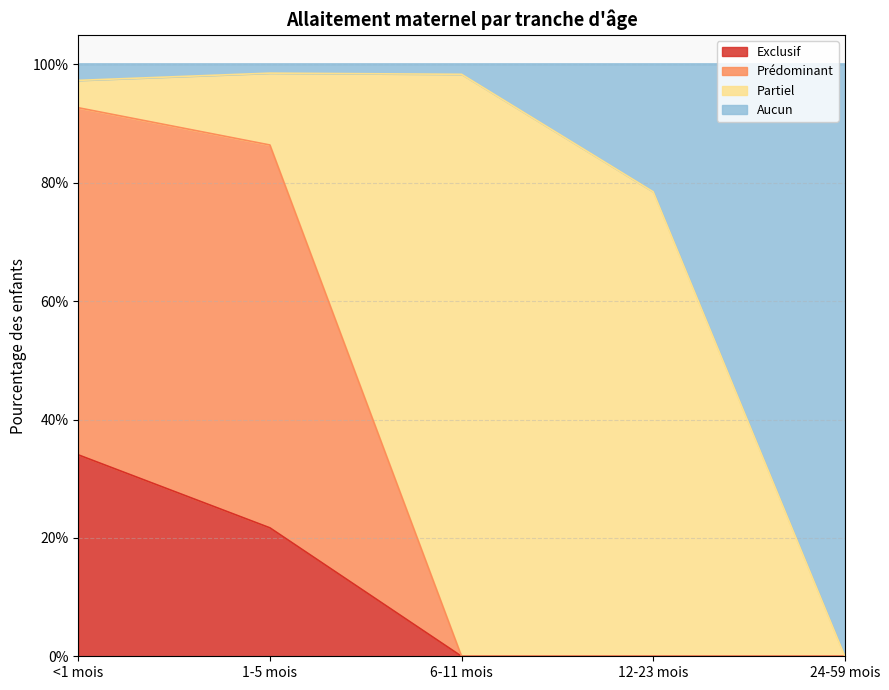

Which has a higher value, 6-11 mois or 12-23 mois?

6-11 mois